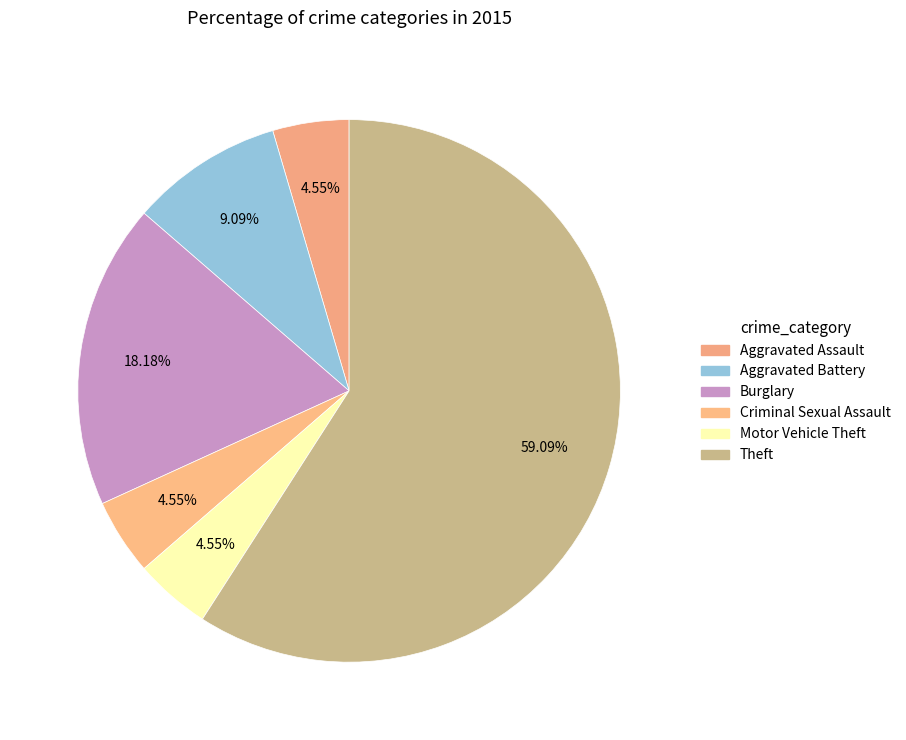

How many slices are in this pie chart?

6